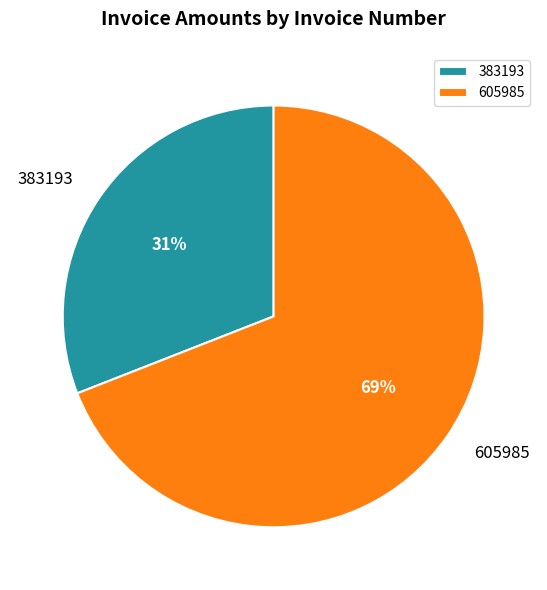

To the nearest percent, what is the combined percentage of 605985 and 383193?

100%